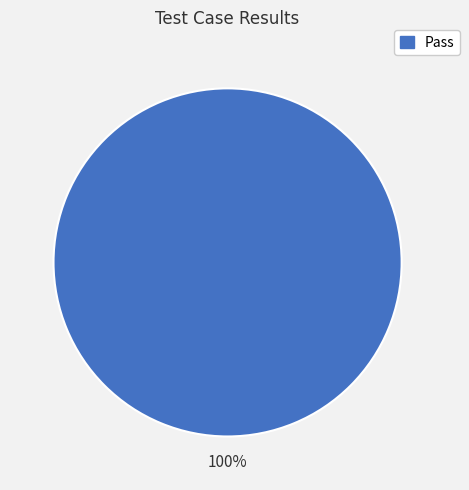

Does Pass account for over 50% of the chart?

Yes